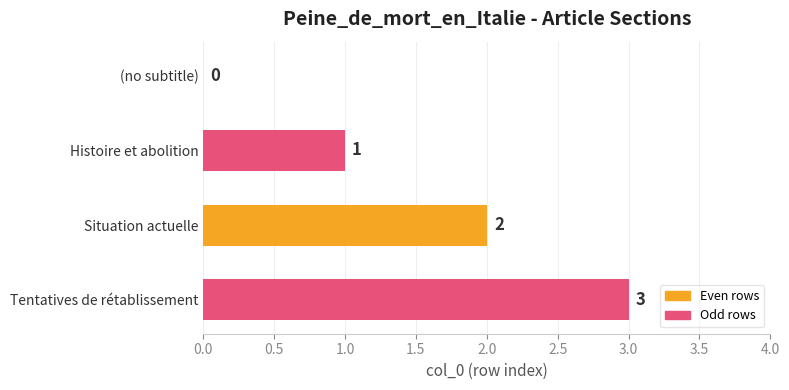

What is the sum of all values?

6